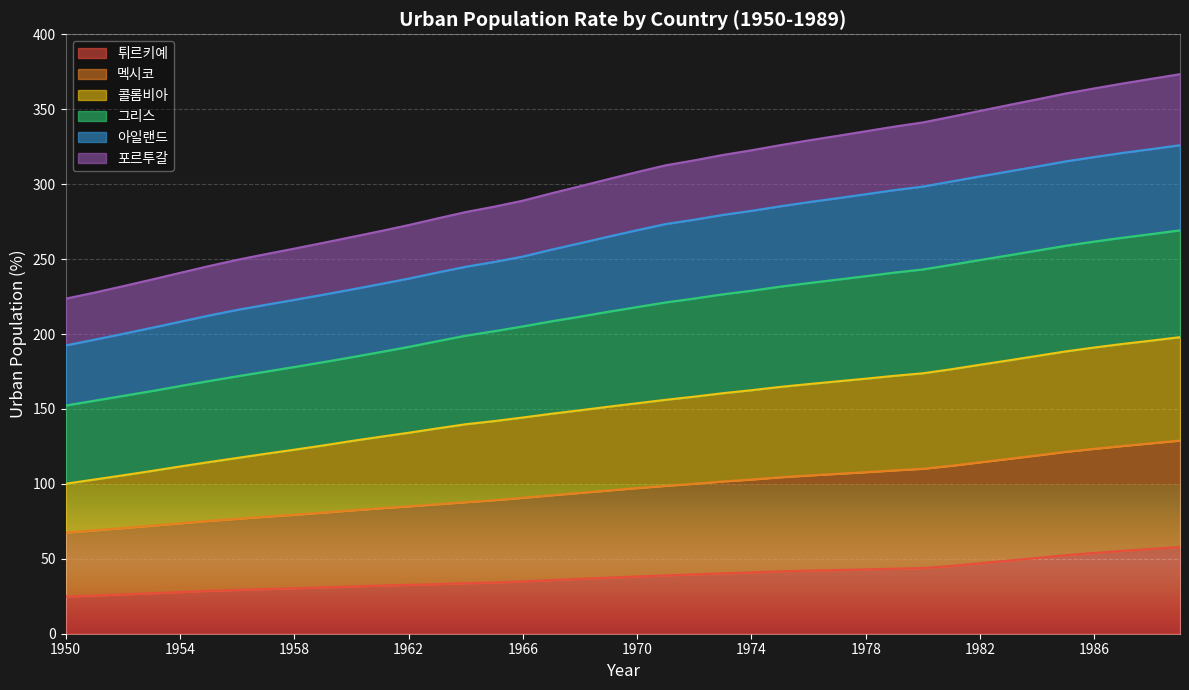

What is the minimum value shown in the chart?

24.8